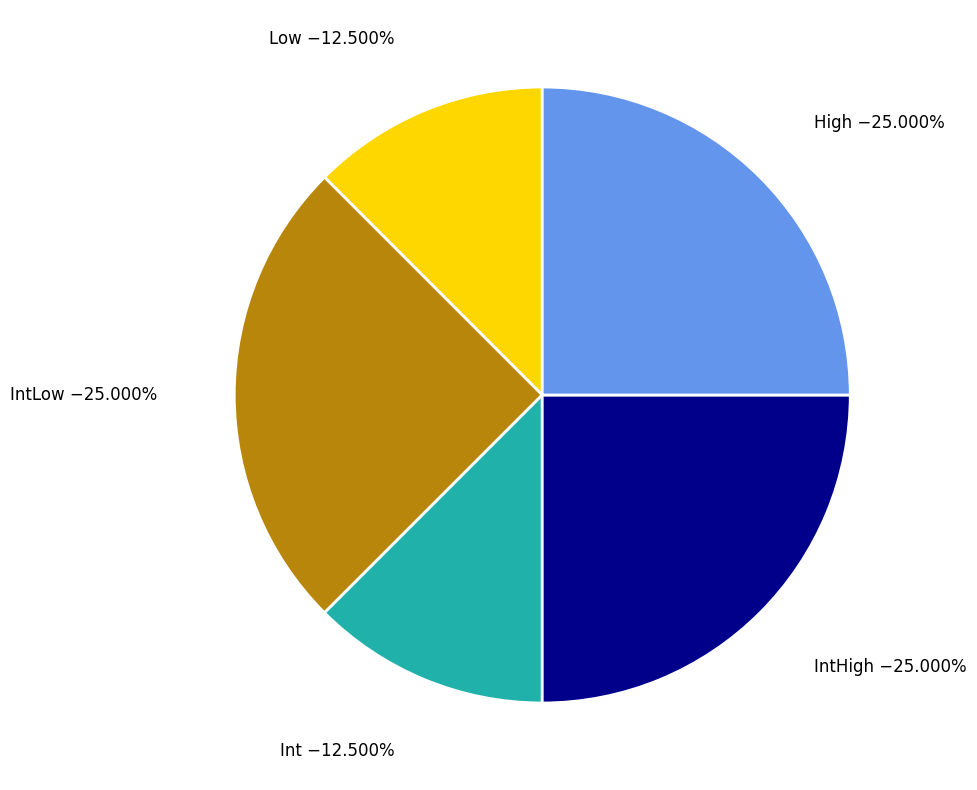

To the nearest percent, what is the average slice percentage?

20%